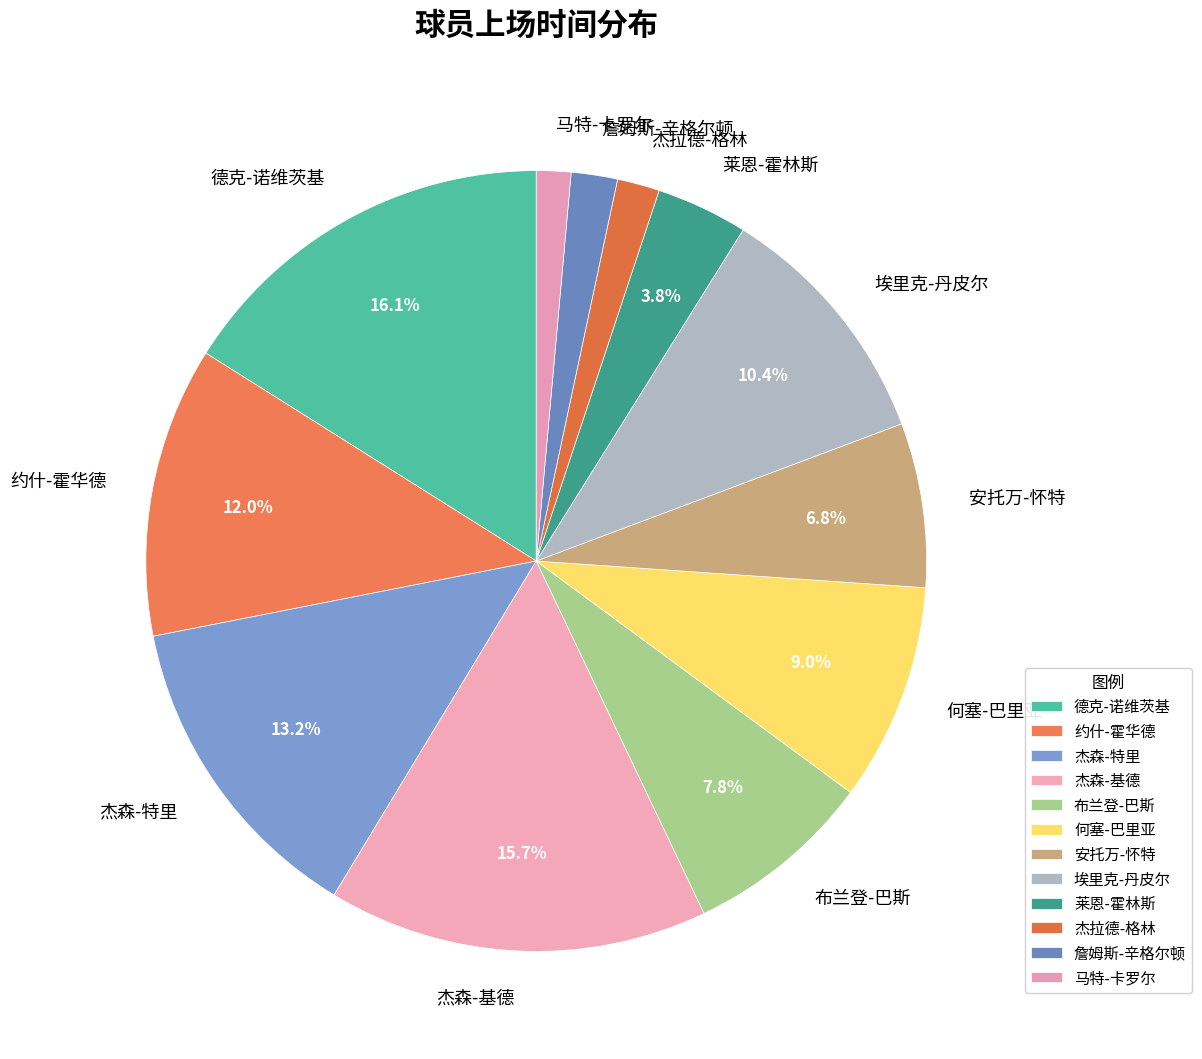

Which has a higher value, 詹姆斯-辛格尔顿 or 布兰登-巴斯?

布兰登-巴斯